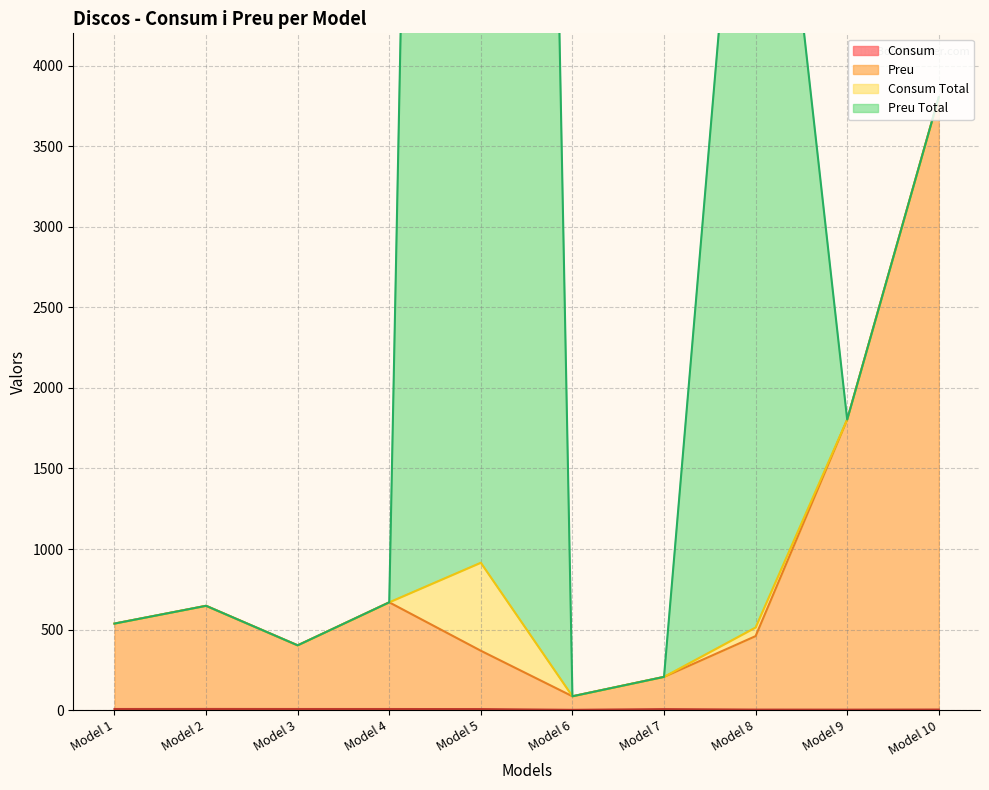

The value of Consum at Model 10 is 7.2. True or false?

False